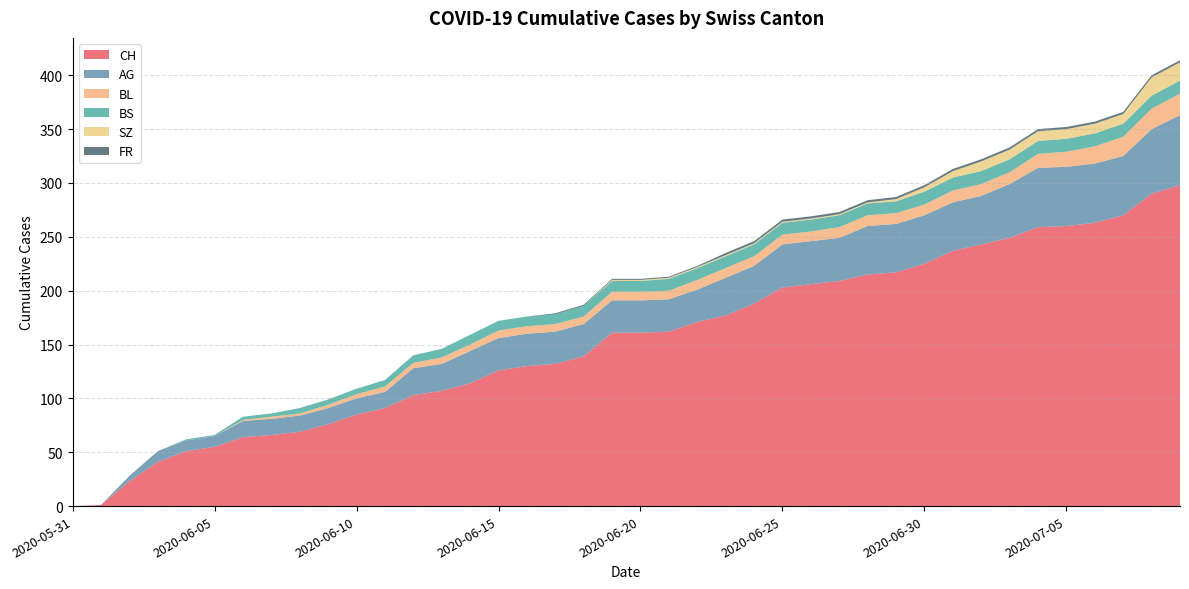

Reading left to right, what are all the values shown in this chart?

CH: 2020-05-31=0	2020-06-01=1	2020-06-02=23	2020-06-03=41	2020-06-04=51	2020-06-05=55	2020-06-06=64	2020-06-07=66	2020-06-08=69	2020-06-09=76	2020-06-10=85	2020-06-11=91	2020-06-12=103	2020-06-13=107	2020-06-14=114	2020-06-15=126	2020-06-16=130	2020-06-17=132	2020-06-18=139	2020-06-19=161	2020-06-20=161	2020-06-21=162	2020-06-22=171	2020-06-23=177	2020-06-24=188	2020-06-25=203	2020-06-26=206	2020-06-27=209	2020-06-28=215	2020-06-29=217	2020-06-30=225	2020-07-01=237	2020-07-02=243	2020-07-03=249	2020-07-04=259	2020-07-05=260	2020-07-06=263	2020-07-07=270	2020-07-08=290	2020-07-09=298
AG: 2020-05-31=0	2020-06-01=0	2020-06-02=5	2020-06-03=10	2020-06-04=10	2020-06-05=10	2020-06-06=15	2020-06-07=15	2020-06-08=15	2020-06-09=15	2020-06-10=15	2020-06-11=15	2020-06-12=25	2020-06-13=25	2020-06-14=30	2020-06-15=30	2020-06-16=30	2020-06-17=30	2020-06-18=30	2020-06-19=30	2020-06-20=30	2020-06-21=30	2020-06-22=30	2020-06-23=35	2020-06-24=35	2020-06-25=40	2020-06-26=40	2020-06-27=40	2020-06-28=45	2020-06-29=45	2020-06-30=45	2020-07-01=45	2020-07-02=45	2020-07-03=50	2020-07-04=55	2020-07-05=55	2020-07-06=55	2020-07-07=55	2020-07-08=60	2020-07-09=65
BL: 2020-05-31=0	2020-06-01=0	2020-06-02=0	2020-06-03=0	2020-06-04=0	2020-06-05=0	2020-06-06=1	2020-06-07=2	2020-06-08=2	2020-06-09=3	2020-06-10=4	2020-06-11=5	2020-06-12=5	2020-06-13=6	2020-06-14=6	2020-06-15=7	2020-06-16=7	2020-06-17=7	2020-06-18=7	2020-06-19=8	2020-06-20=8	2020-06-21=8	2020-06-22=9	2020-06-23=9	2020-06-24=9	2020-06-25=9	2020-06-26=9	2020-06-27=10	2020-06-28=10	2020-06-29=10	2020-06-30=10	2020-07-01=11	2020-07-02=11	2020-07-03=11	2020-07-04=13	2020-07-05=14	2020-07-06=16	2020-07-07=18	2020-07-08=19	2020-07-09=20
BS: 2020-05-31=0	2020-06-01=0	2020-06-02=0	2020-06-03=0	2020-06-04=1	2020-06-05=1	2020-06-06=3	2020-06-07=3	2020-06-08=5	2020-06-09=5	2020-06-10=5	2020-06-11=6	2020-06-12=7	2020-06-13=8	2020-06-14=9	2020-06-15=9	2020-06-16=9	2020-06-17=9	2020-06-18=10	2020-06-19=10	2020-06-20=10	2020-06-21=11	2020-06-22=11	2020-06-23=11	2020-06-24=11	2020-06-25=11	2020-06-26=11	2020-06-27=11	2020-06-28=11	2020-06-29=11	2020-06-30=12	2020-07-01=12	2020-07-02=12	2020-07-03=12	2020-07-04=12	2020-07-05=12	2020-07-06=12	2020-07-07=12	2020-07-08=12	2020-07-09=12
SZ: 2020-05-31=0	2020-06-01=0	2020-06-02=0	2020-06-03=0	2020-06-04=0	2020-06-05=0	2020-06-06=0	2020-06-07=0	2020-06-08=0	2020-06-09=0	2020-06-10=0	2020-06-11=0	2020-06-12=0	2020-06-13=0	2020-06-14=0	2020-06-15=0	2020-06-16=0	2020-06-17=0	2020-06-18=0	2020-06-19=1	2020-06-20=1	2020-06-21=1	2020-06-22=1	2020-06-23=1	2020-06-24=1	2020-06-25=1	2020-06-26=1	2020-06-27=1	2020-06-28=1	2020-06-29=2	2020-06-30=4	2020-07-01=6	2020-07-02=9	2020-07-03=9	2020-07-04=9	2020-07-05=9	2020-07-06=9	2020-07-07=9	2020-07-08=17	2020-07-09=17
FR: 2020-05-31=0	2020-06-01=0	2020-06-02=0	2020-06-03=0	2020-06-04=0	2020-06-05=0	2020-06-06=0	2020-06-07=0	2020-06-08=0	2020-06-09=0	2020-06-10=0	2020-06-11=0	2020-06-12=0	2020-06-13=0	2020-06-14=0	2020-06-15=0	2020-06-16=0	2020-06-17=1	2020-06-18=1	2020-06-19=1	2020-06-20=1	2020-06-21=1	2020-06-22=1	2020-06-23=2	2020-06-24=2	2020-06-25=2	2020-06-26=2	2020-06-27=2	2020-06-28=2	2020-06-29=2	2020-06-30=2	2020-07-01=2	2020-07-02=2	2020-07-03=2	2020-07-04=2	2020-07-05=2	2020-07-06=2	2020-07-07=2	2020-07-08=2	2020-07-09=2